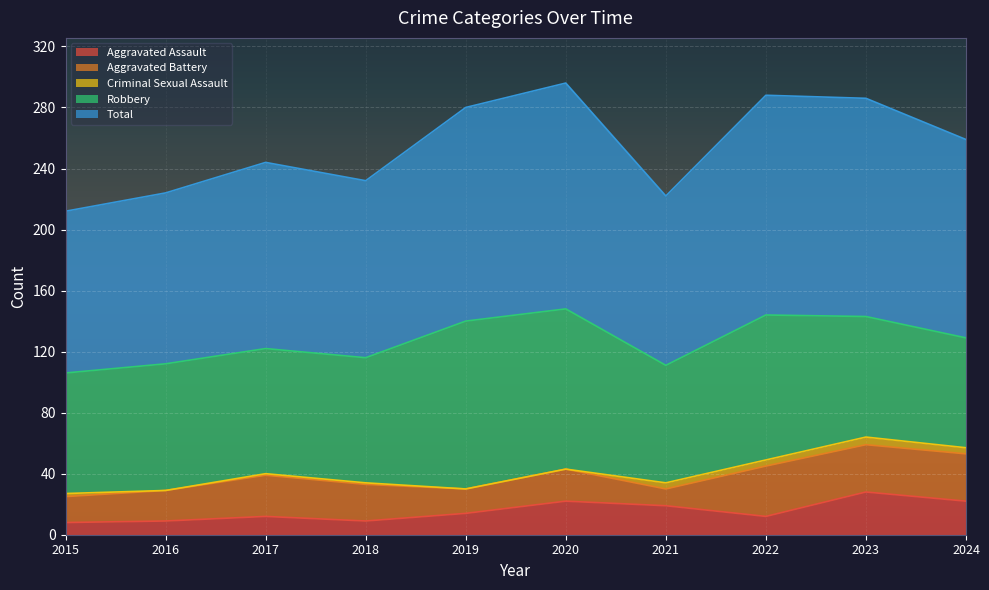

How many lines are shown in the chart?

5